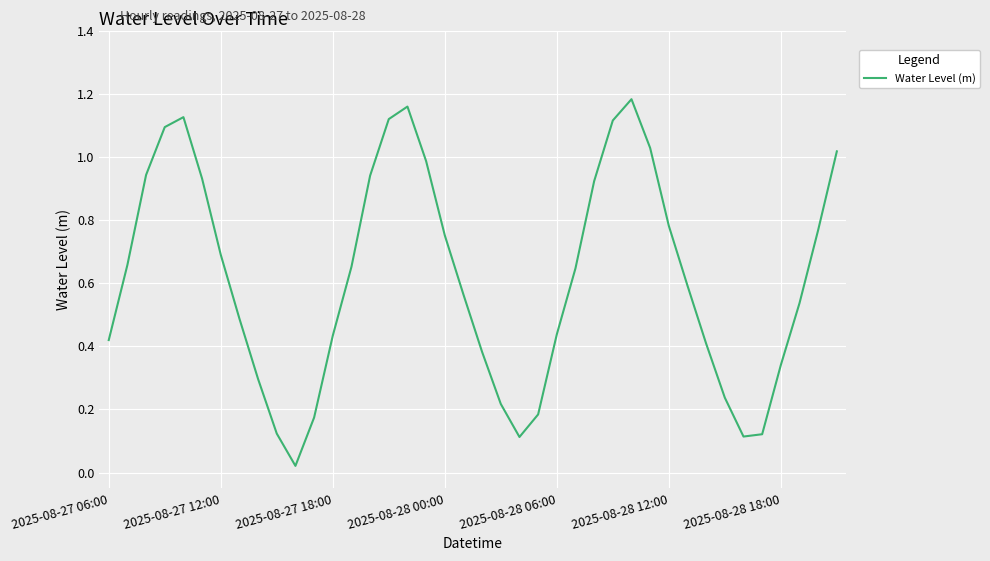

How many lines are shown in the chart?

1